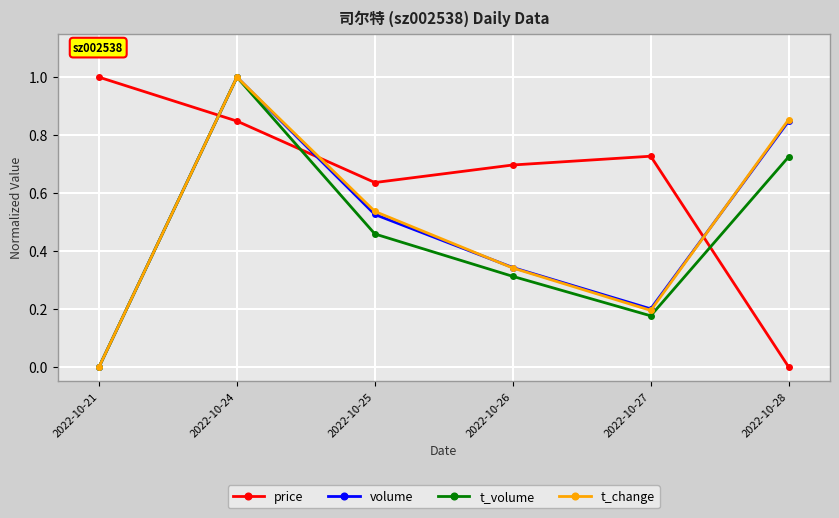

What is the difference between the highest and lowest values at 2022-10-26?

0.4